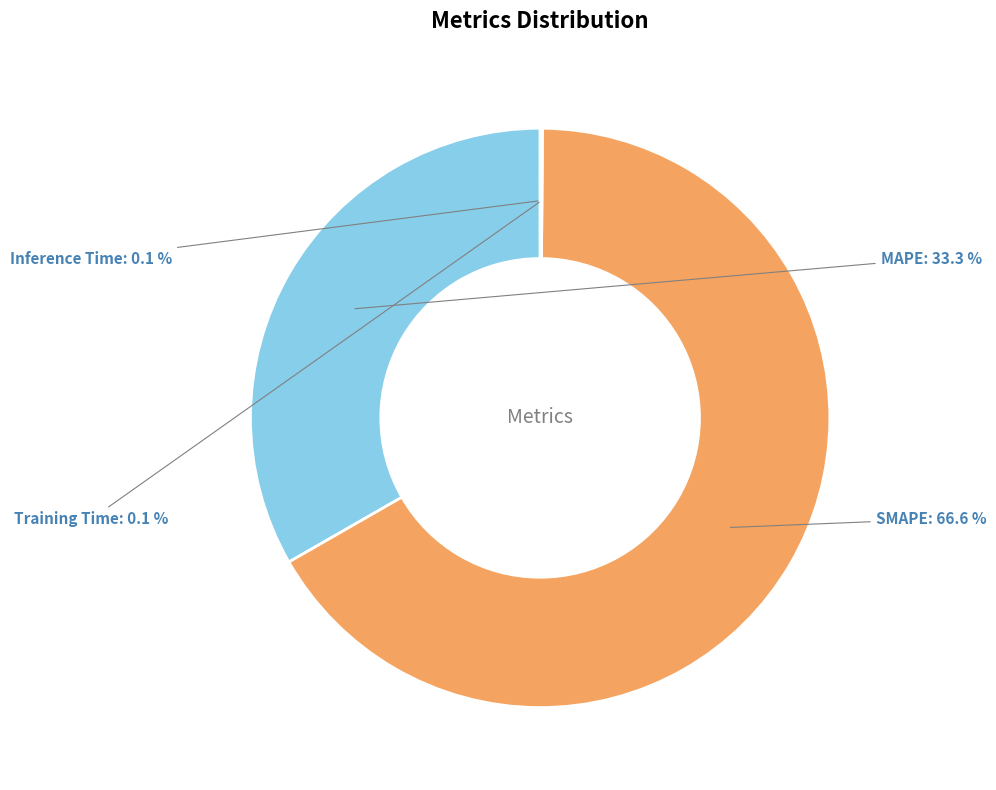

Does MAPE account for over 50% of the chart?

No